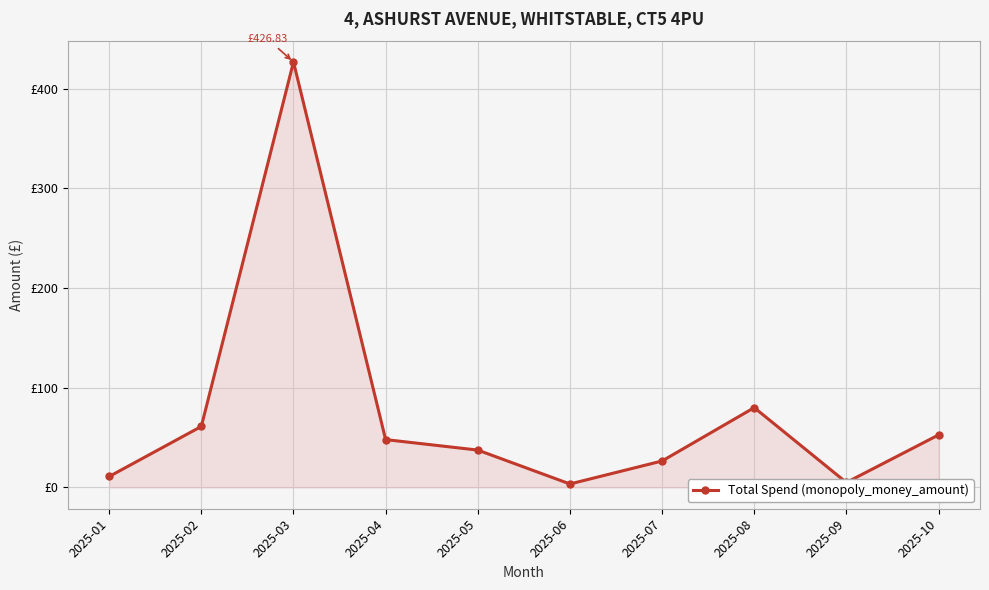

What is the change in value from 2025-01 to 2025-08?

+69.1